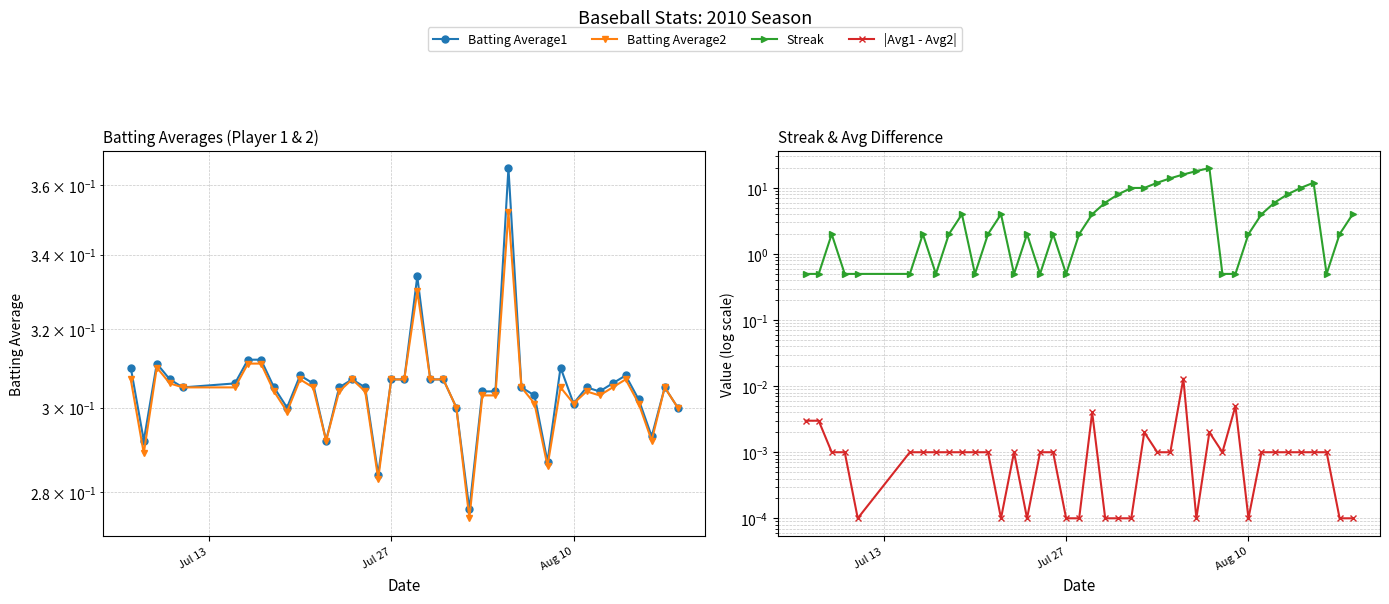

What is the sum of all |Avg1 - Avg2| values?

0.1